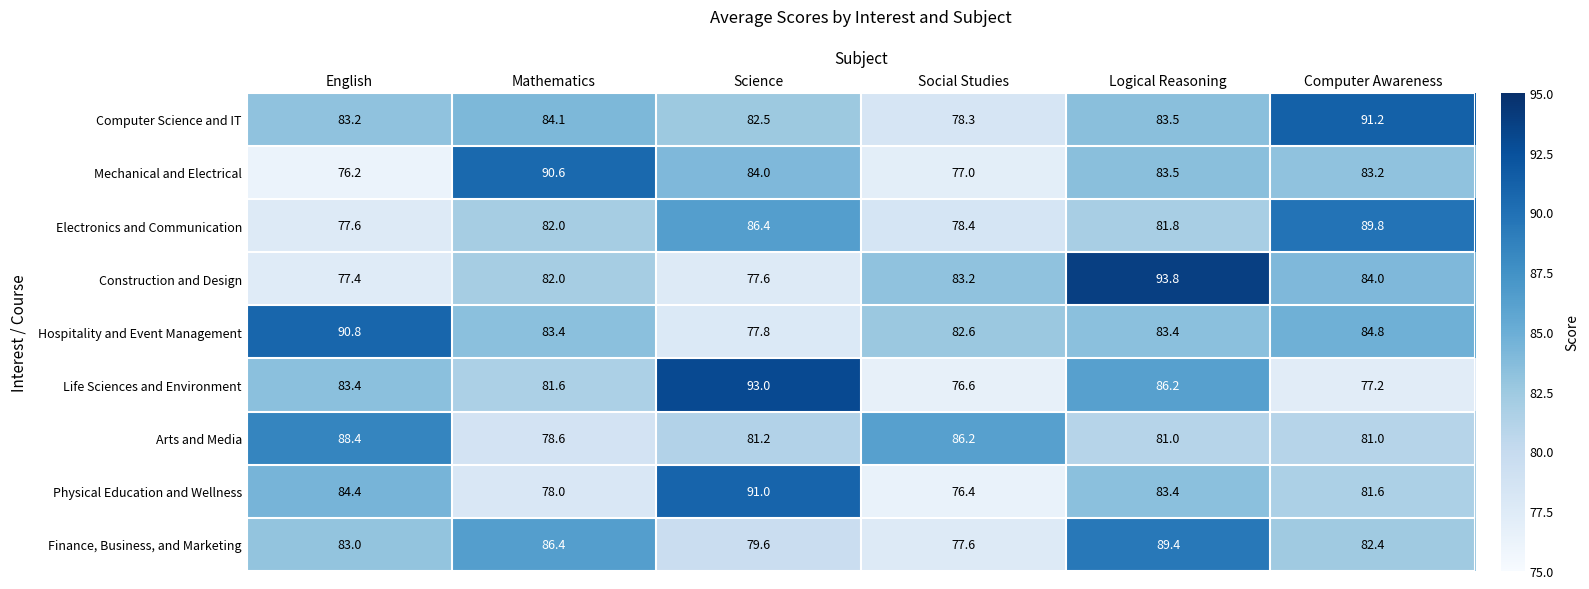

Rank the series by their maximum value, from highest to lowest.

Construction and Design, Life Sciences and Environment, Computer Science and IT, Physical Education and Wellness, Hospitality and Event Management, Mechanical and Electrical, Electronics and Communication, Finance, Business, and Marketing, Arts and Media